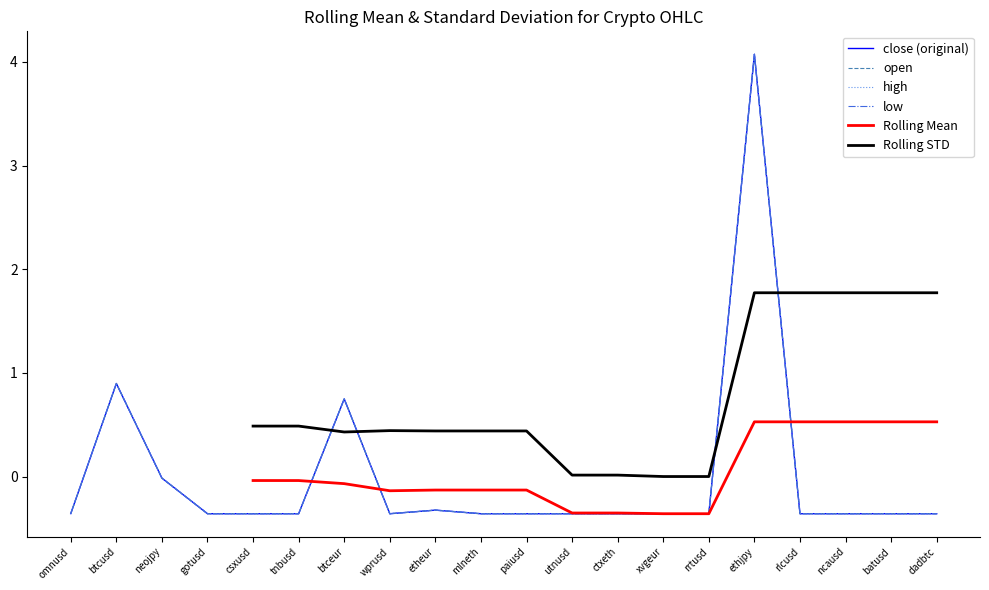

At how many categories does at least one series exceed 0?

17